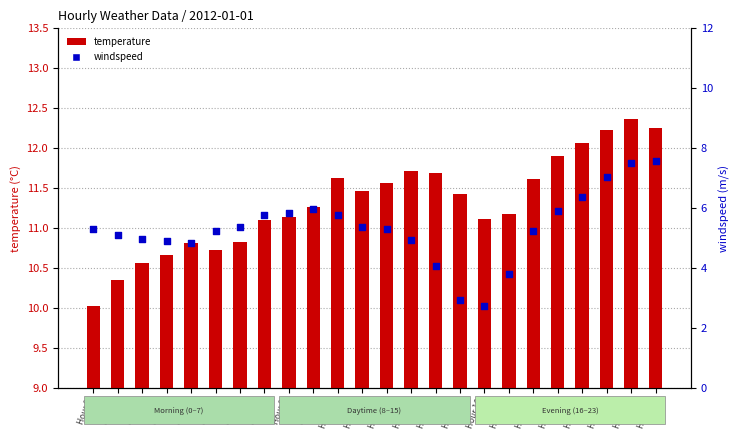

At how many categories does at least one series exceed 3?

24